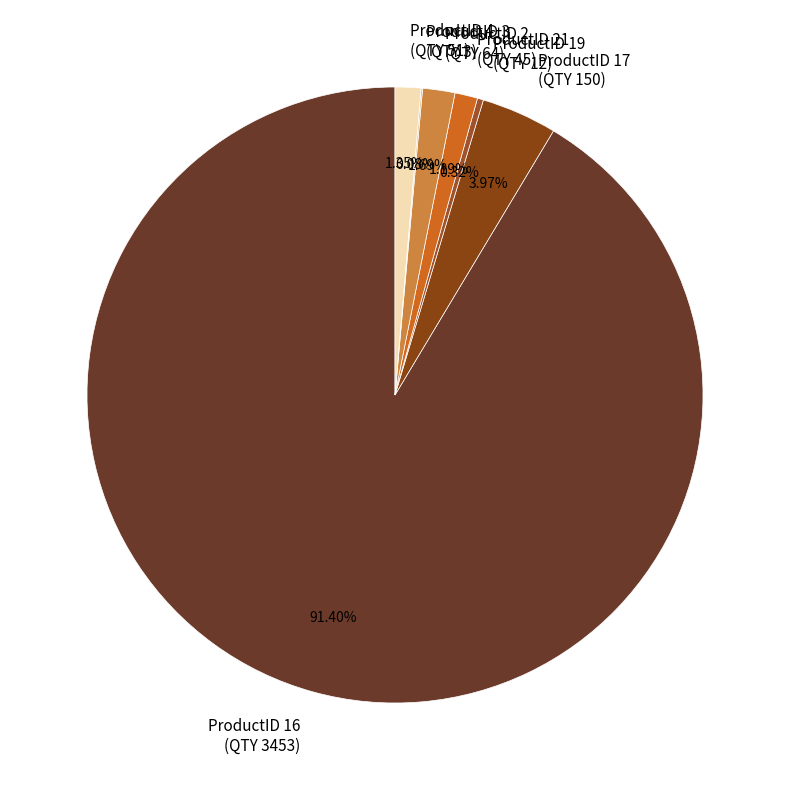

Is there a majority slice in this chart?

Yes